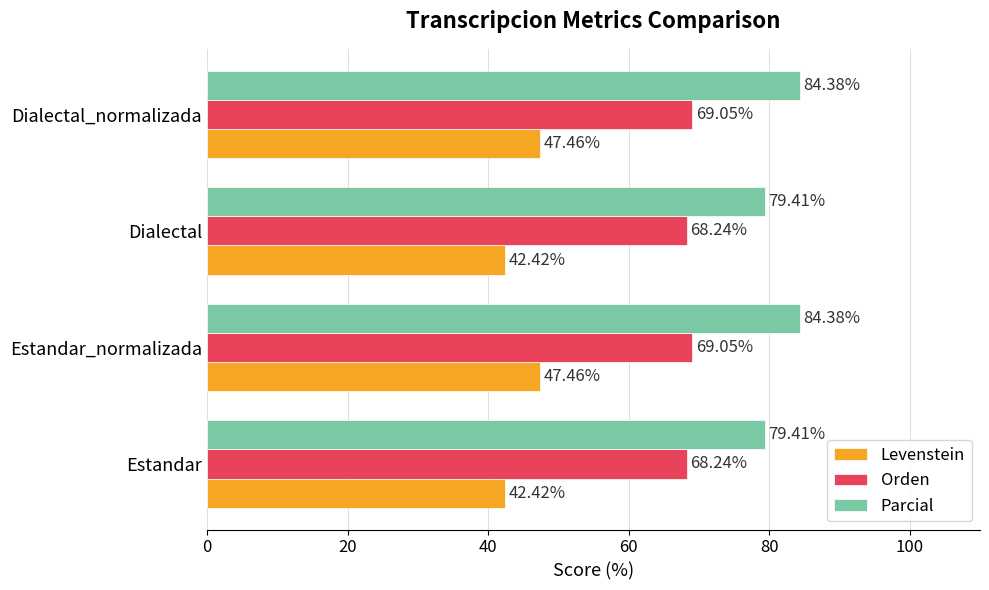

How many values in the Orden series are below 69?

2